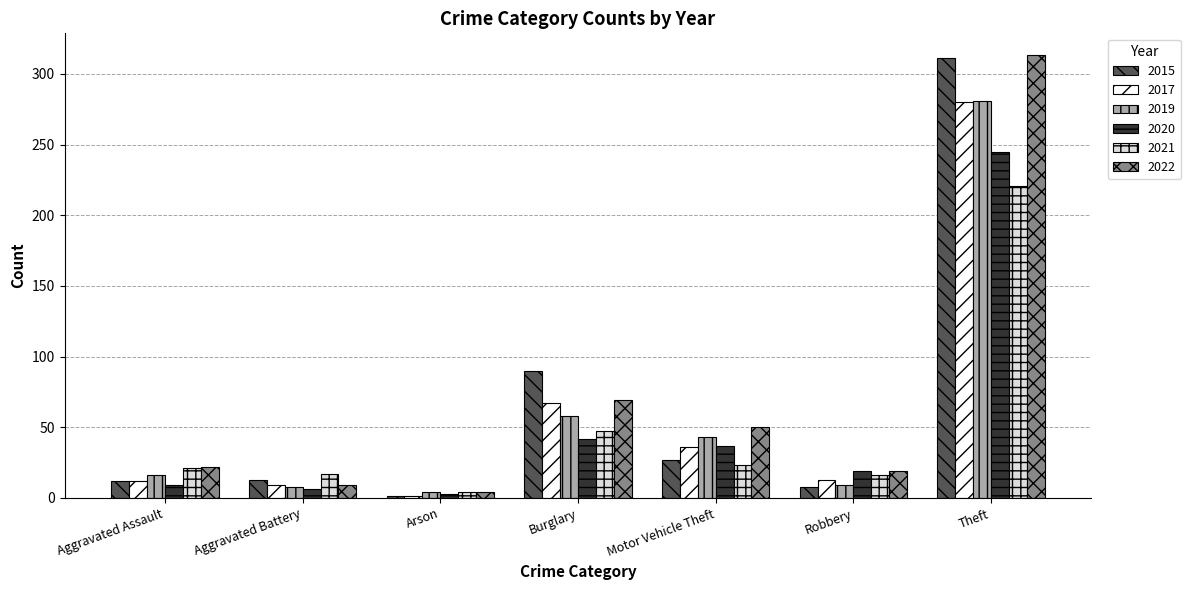

Read the 2021 value at Theft.

221